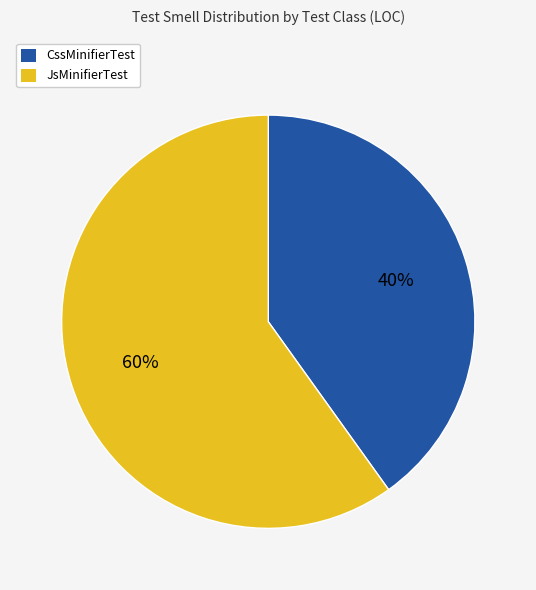

What is the ratio of the value at CssMinifierTest to the value at JsMinifierTest?

0.7